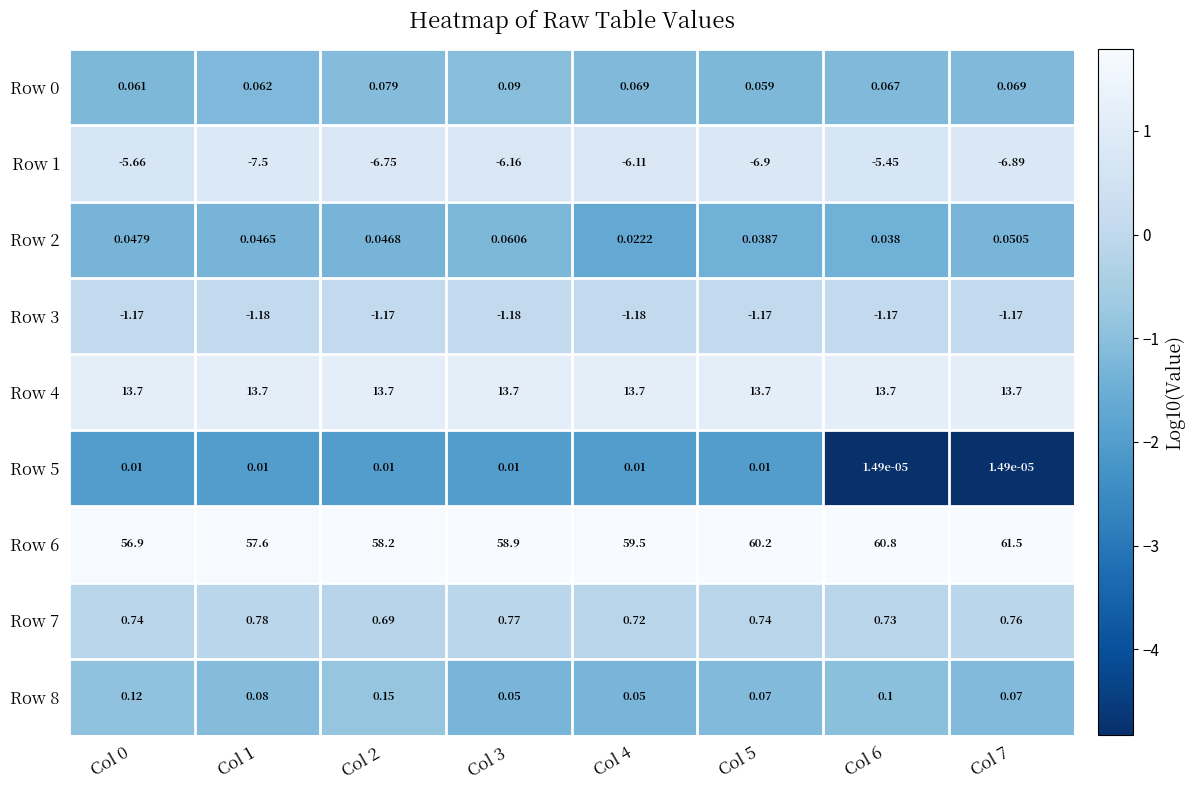

Is the value of Row 1 at Col 6 greater than the value of Row 3 at Col 7?

No